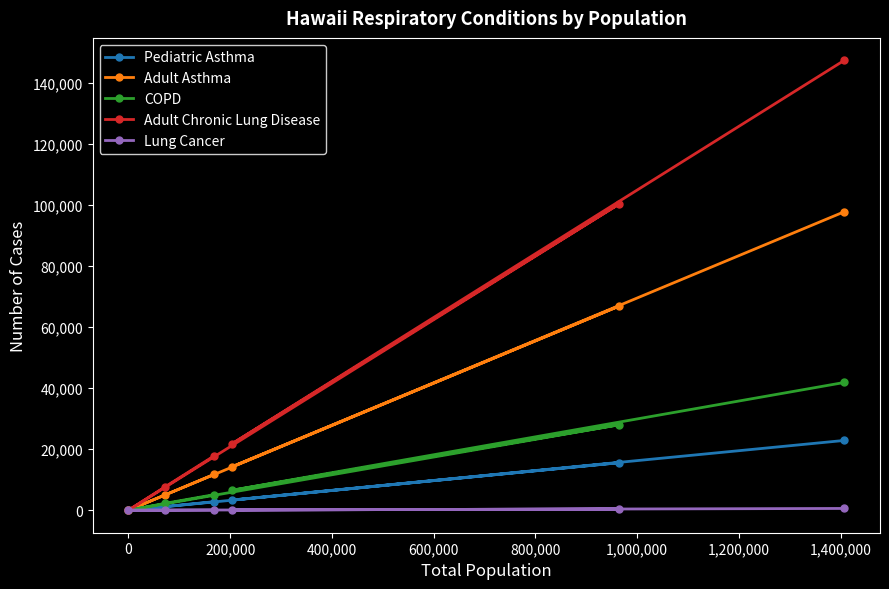

What is the maximum value shown in the chart?

147244